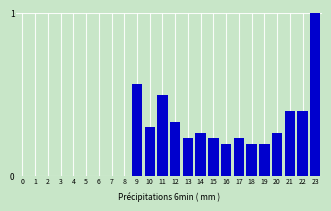

What is the change in value from 5 to 10?

+0.3